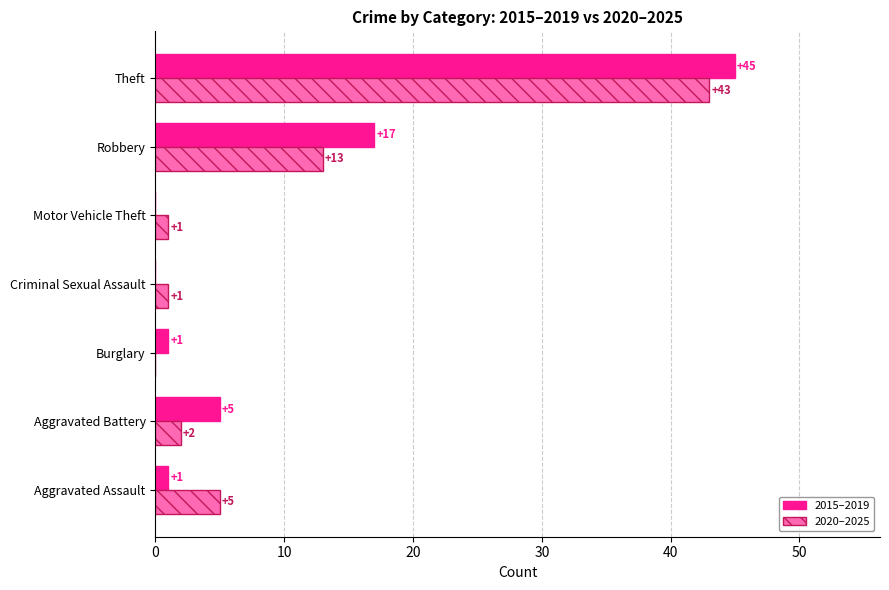

Which series has the largest total across all categories?

2015–2019